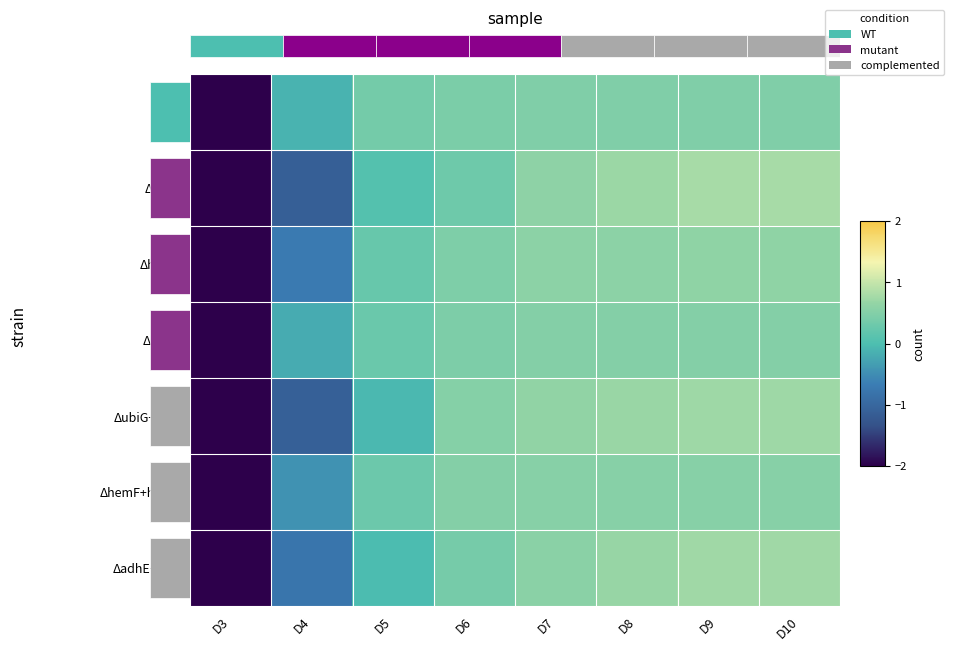

Is it true that ΔadhE equals 0.5 at D10?

True